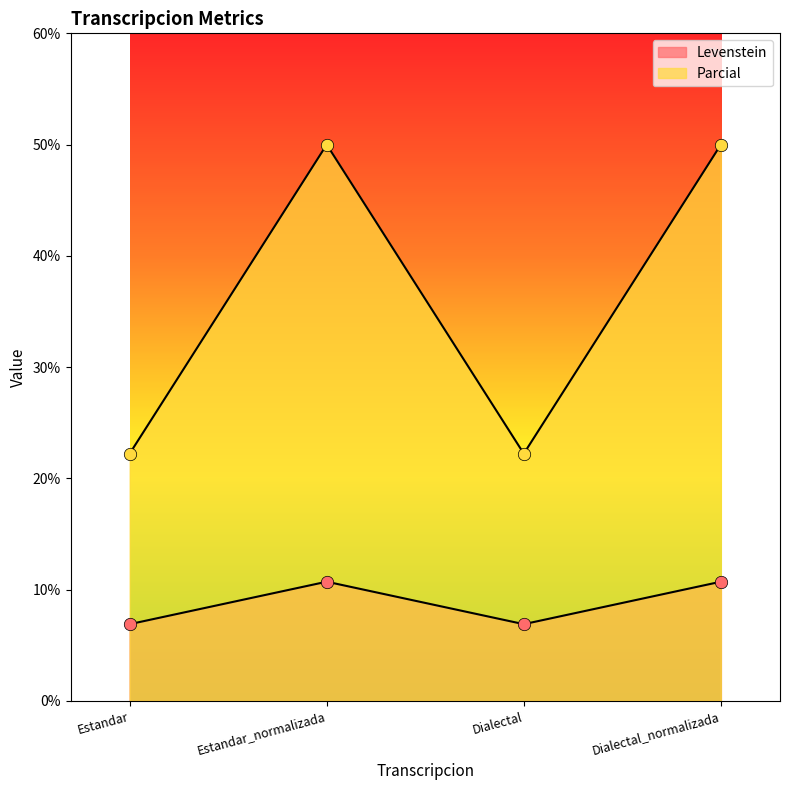

At which category is the sum across all series the highest?

Estandar_normalizada